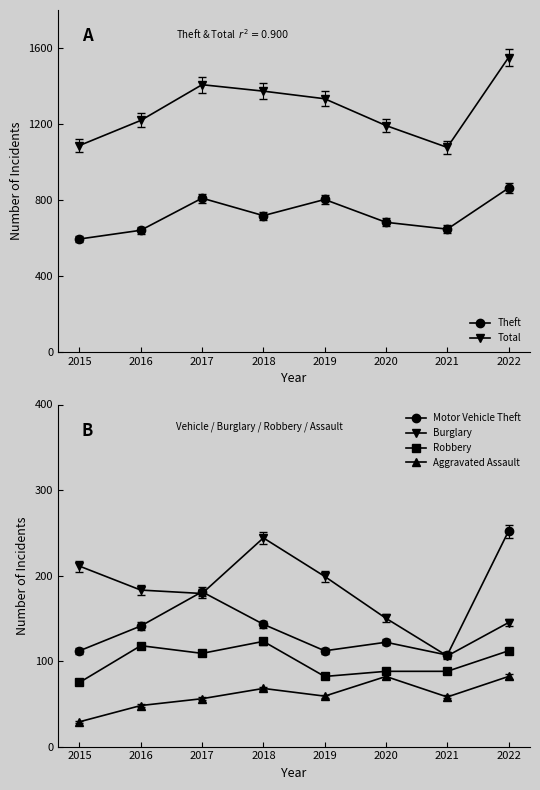

Which has a higher value, 2022 or 2019?

2022